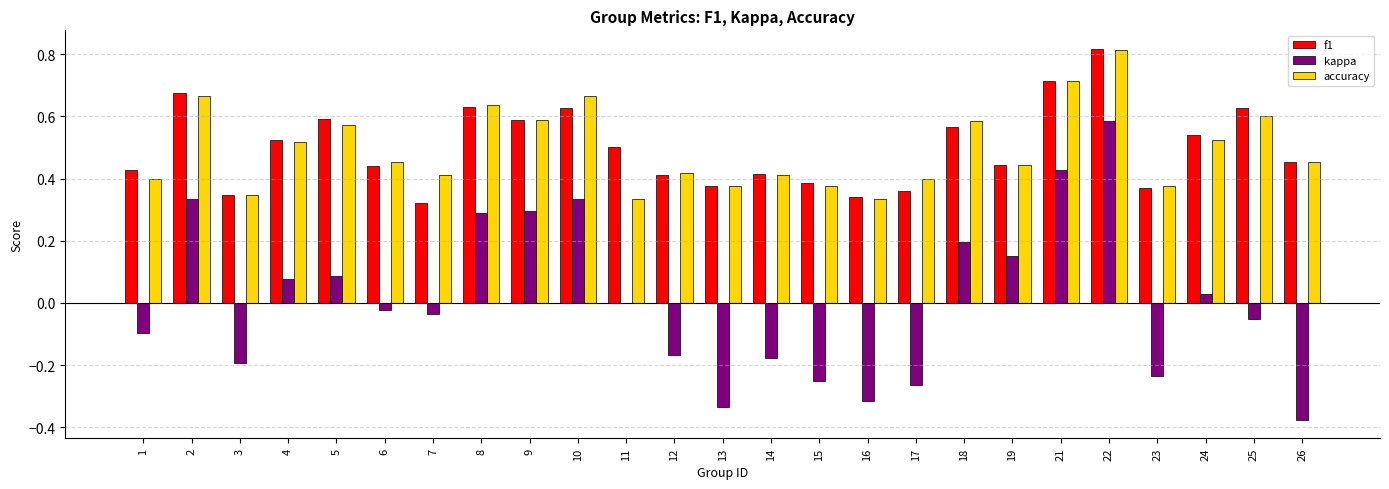

At which label does accuracy reach its peak?

22